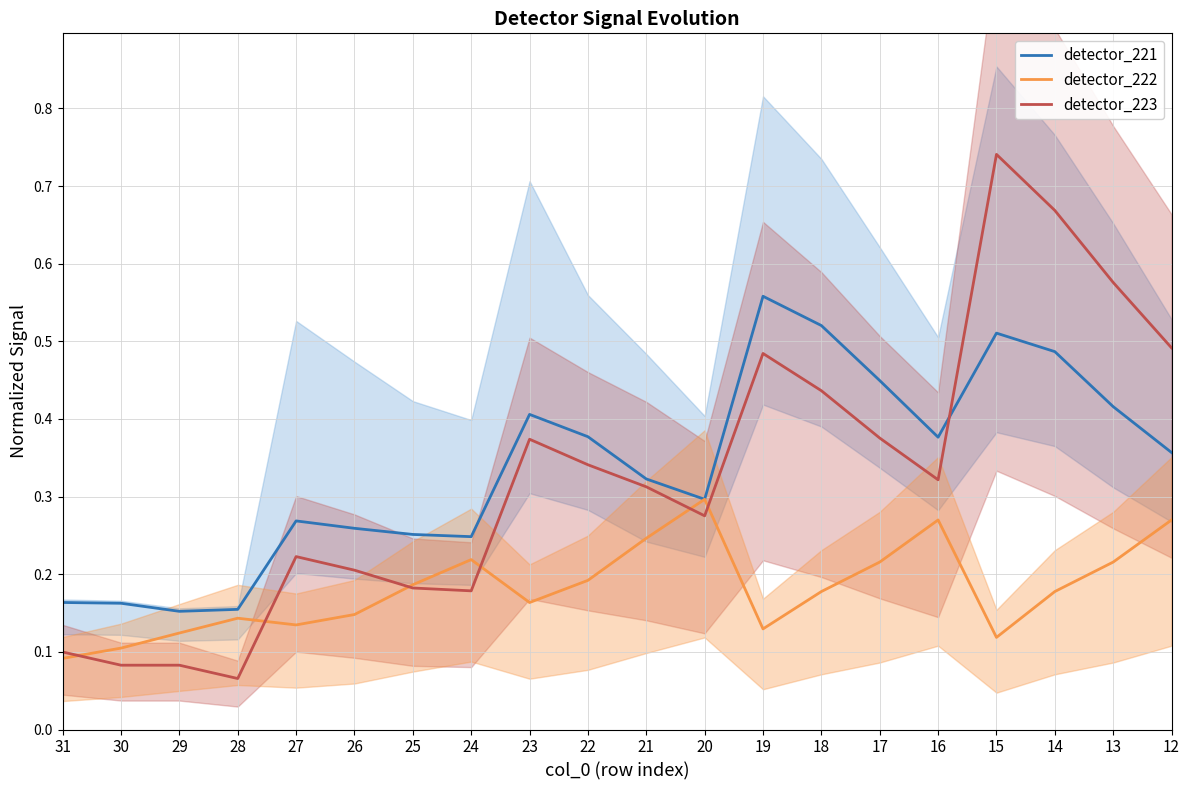

Reading left to right, extract all data points from this chart.

detector_221: 0.2	0.2	0.2	0.2	0.3	0.3	0.3	0.2	0.4	0.4	0.3	0.3	0.6	0.5	0.4	0.4	0.5	0.5	0.4	0.4
detector_222: 0.1	0.1	0.1	0.1	0.1	0.1	0.2	0.2	0.2	0.2	0.2	0.3	0.1	0.2	0.2	0.3	0.1	0.2	0.2	0.3
detector_223: 0.1	0.1	0.1	0.1	0.2	0.2	0.2	0.2	0.4	0.3	0.3	0.3	0.5	0.4	0.4	0.3	0.7	0.7	0.6	0.5